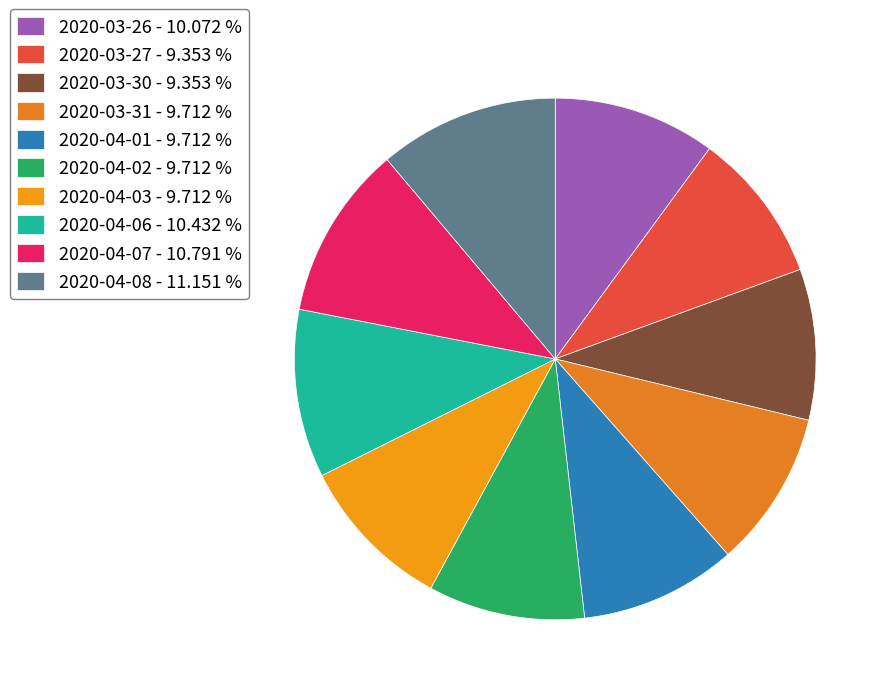

Do 2020-04-07 and 2020-03-31 together represent more than half of the pie?

No